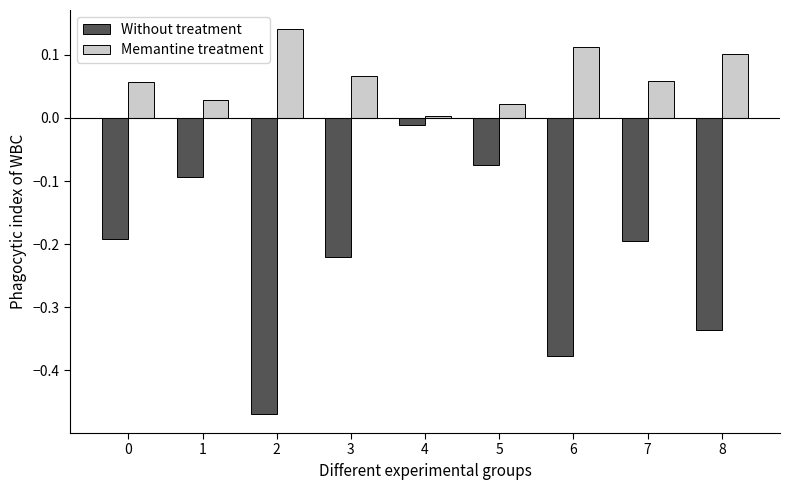

Are the bars grouped side by side (vs. stacked)?

Yes